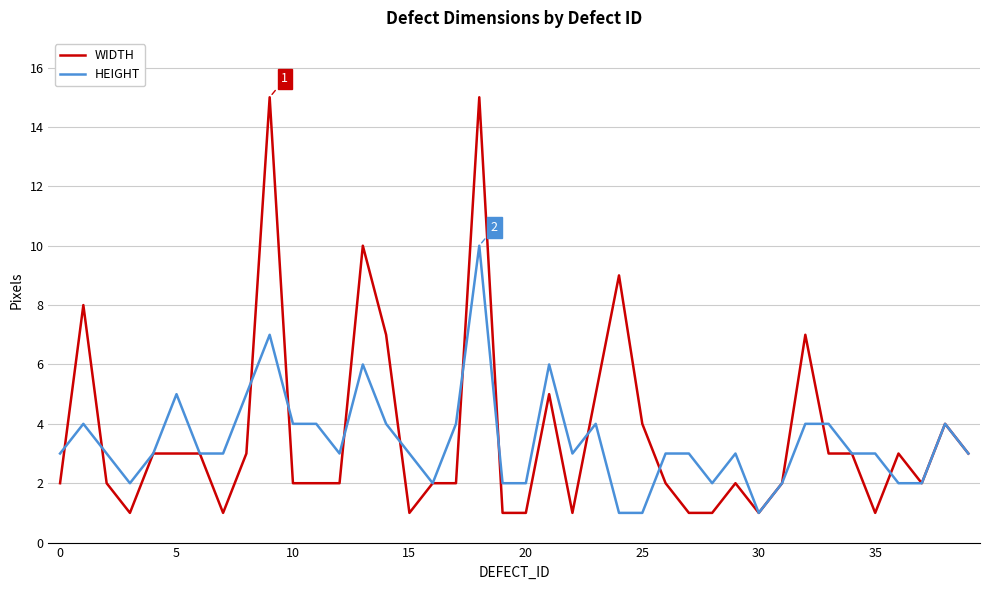

Count the HEIGHT values in the range 2 to 4.

31